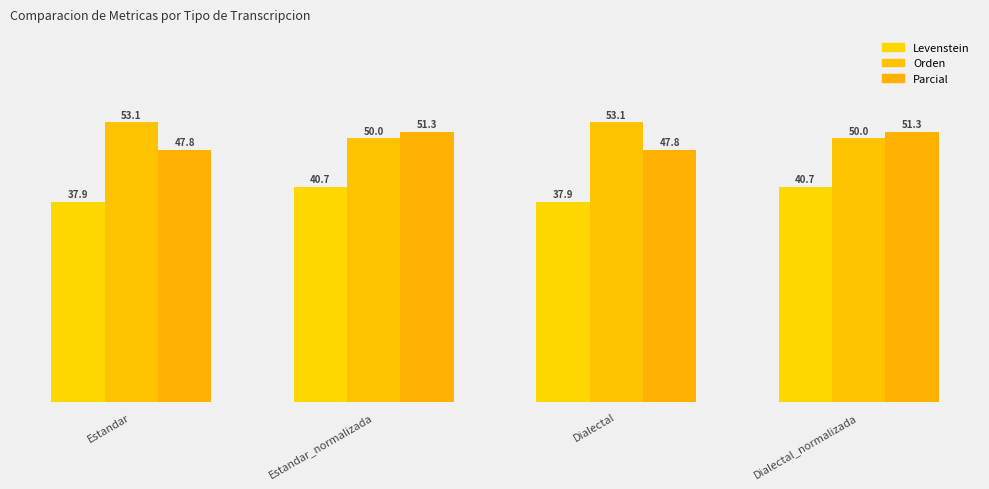

Count the number of categories in the chart.

4